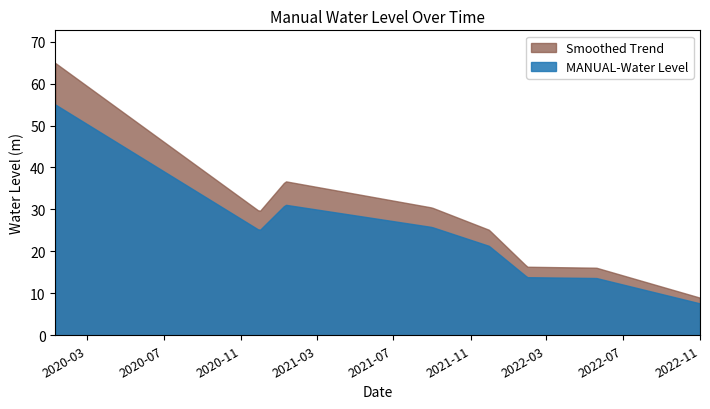

The value of MANUAL-Water Level at 2022-11-01 is 7.6. True or false?

True